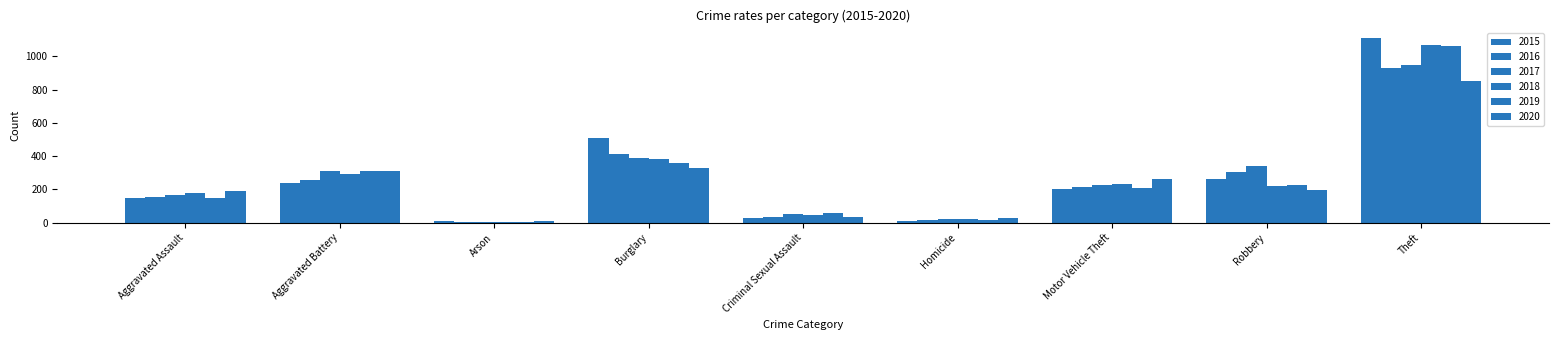

How many bars are there in each group?

6